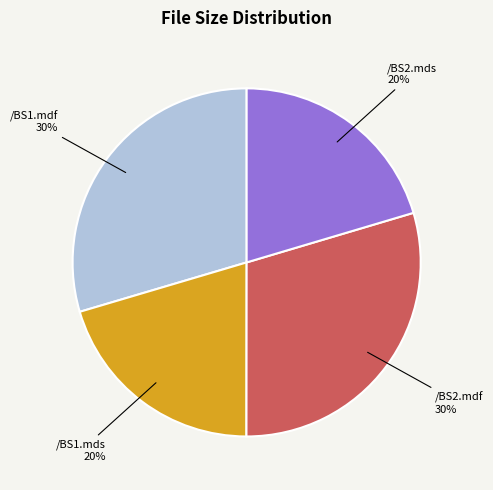

Is there a majority slice in this chart?

No